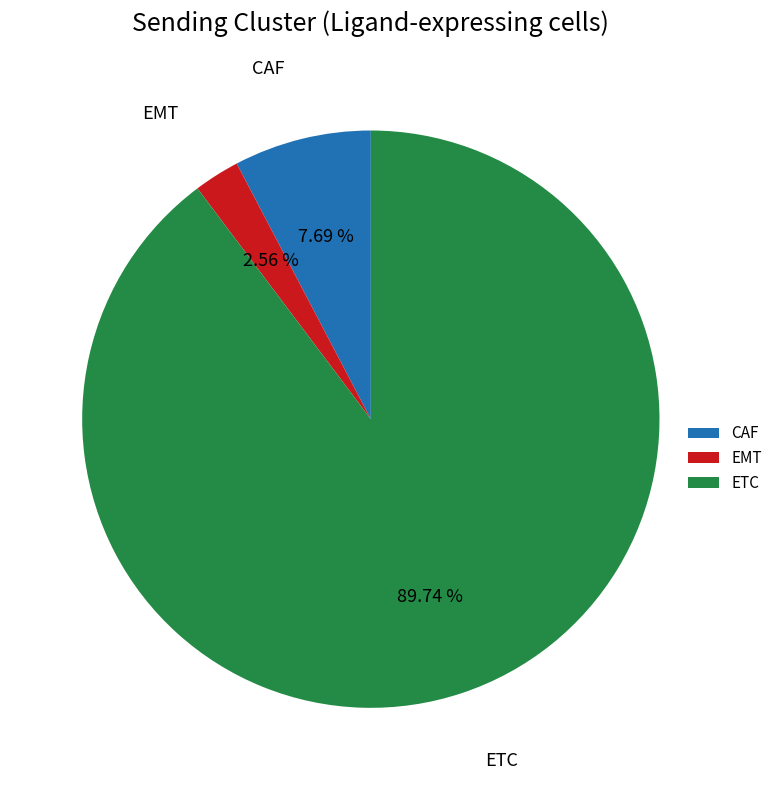

Combined, what portion of the pie is ETC and CAF?

97.4%